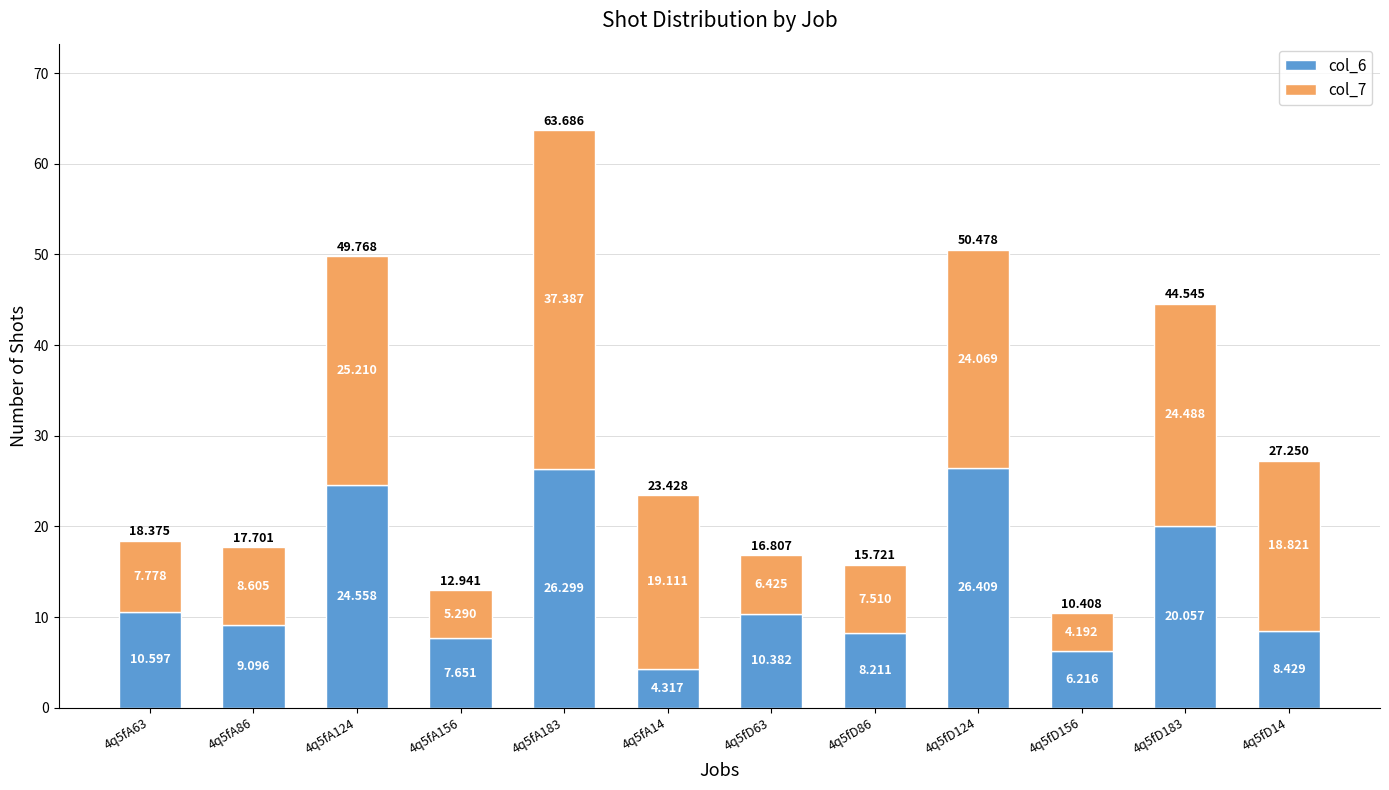

Does the chart contain stacked bars?

Yes